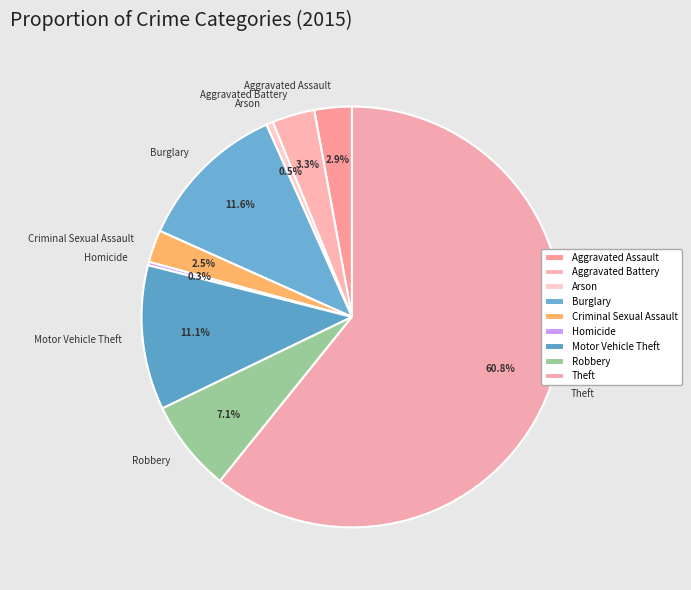

What portion of the pie excludes Criminal Sexual Assault?

97.5%